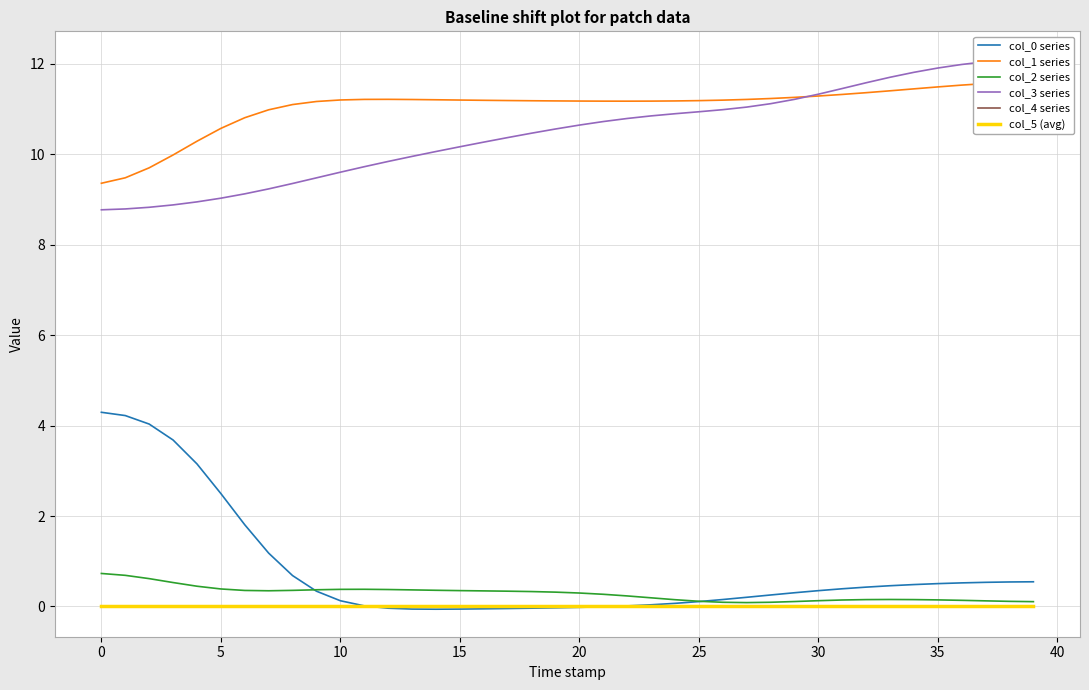

Between 18 and 22, which series saw the biggest shift?

col_3 series